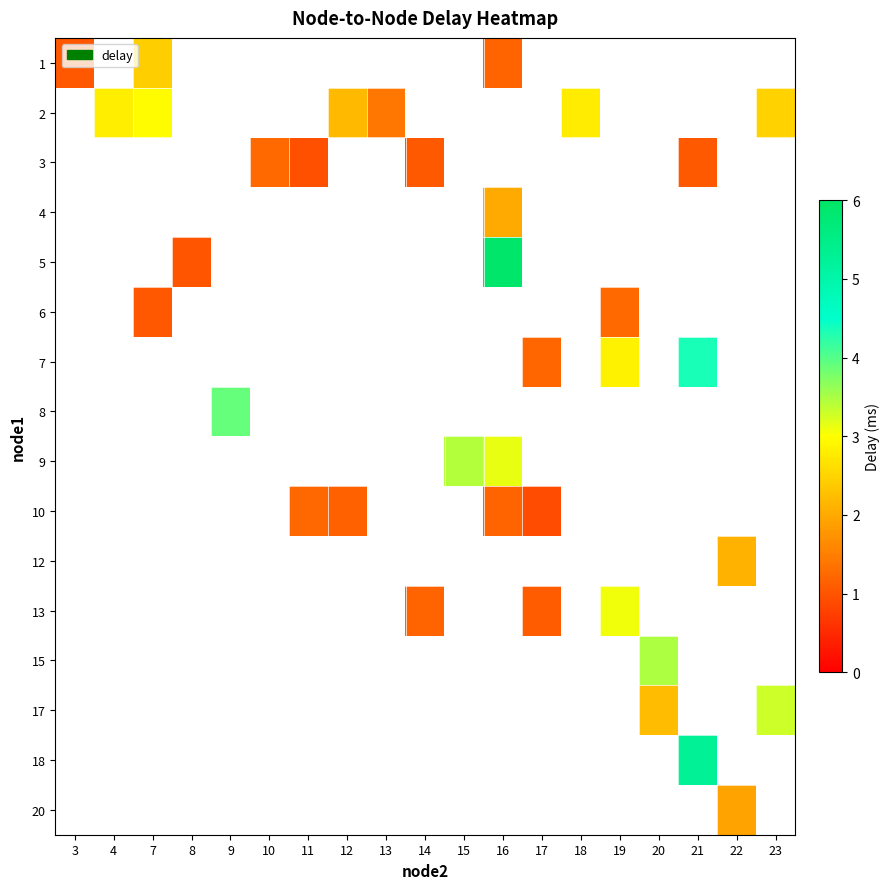

Count the number of categories in the chart.

19